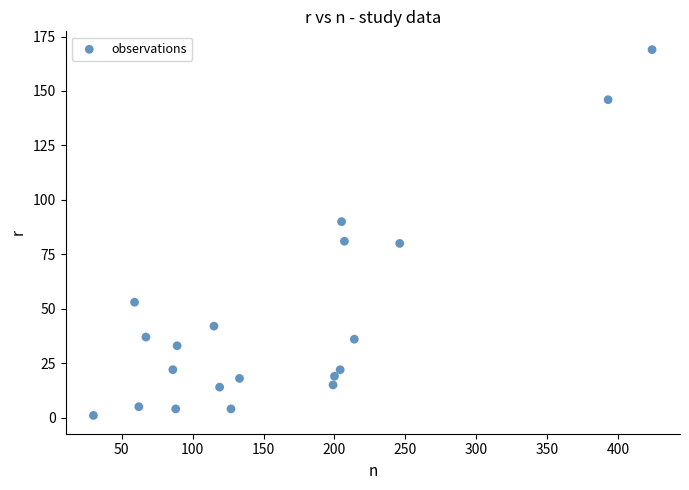

What is the range of Y values (max minus min)?

168